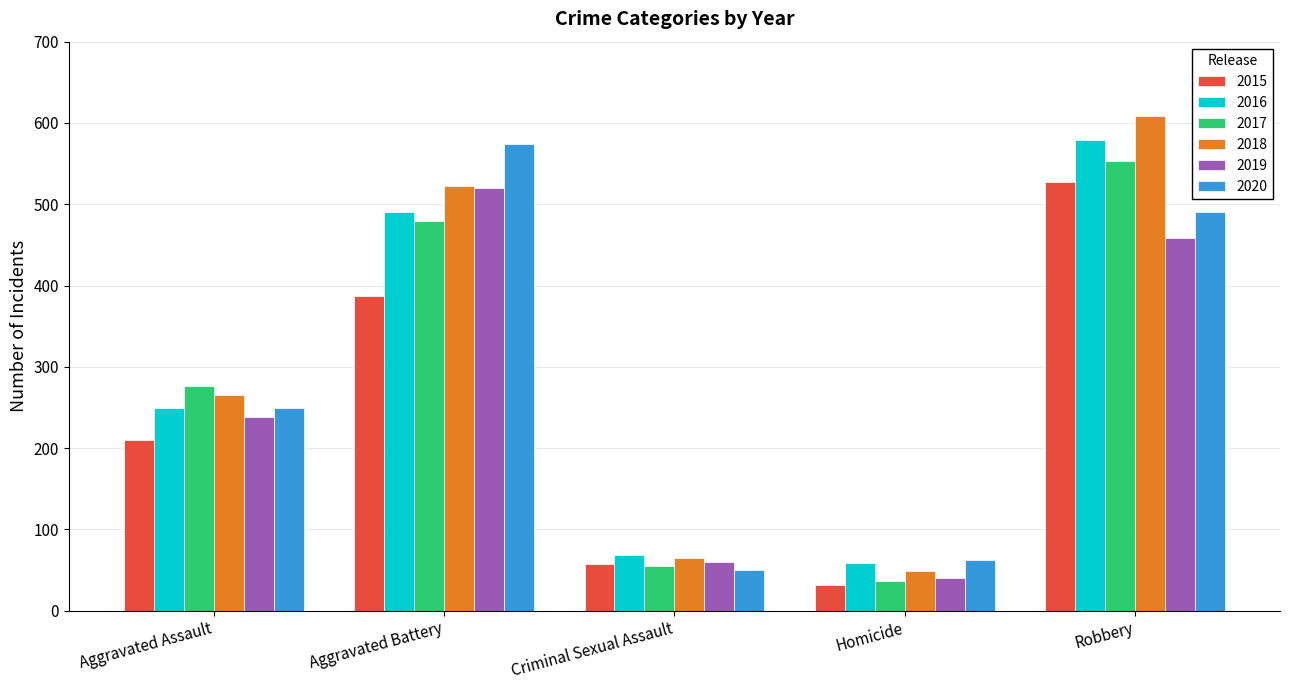

Which series has the largest range (max minus min)?

2018